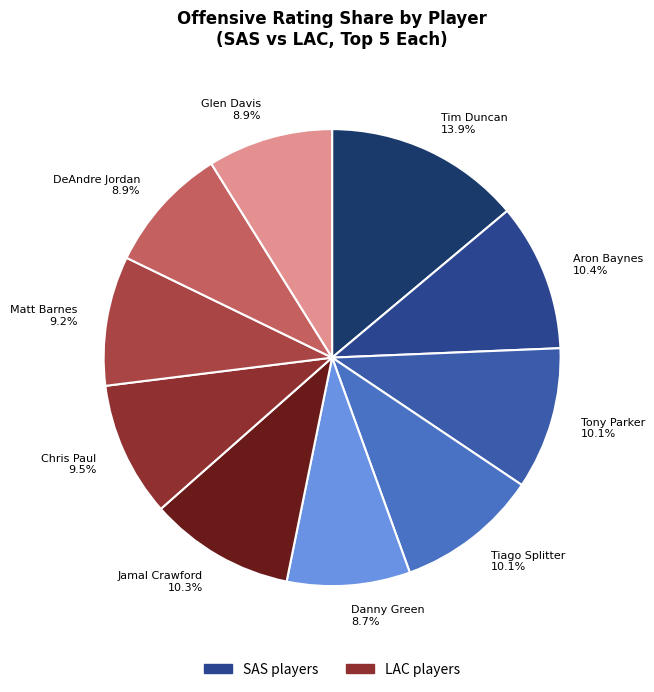

Does Tiago Splitter 10.1% represent more than half of the total?

No